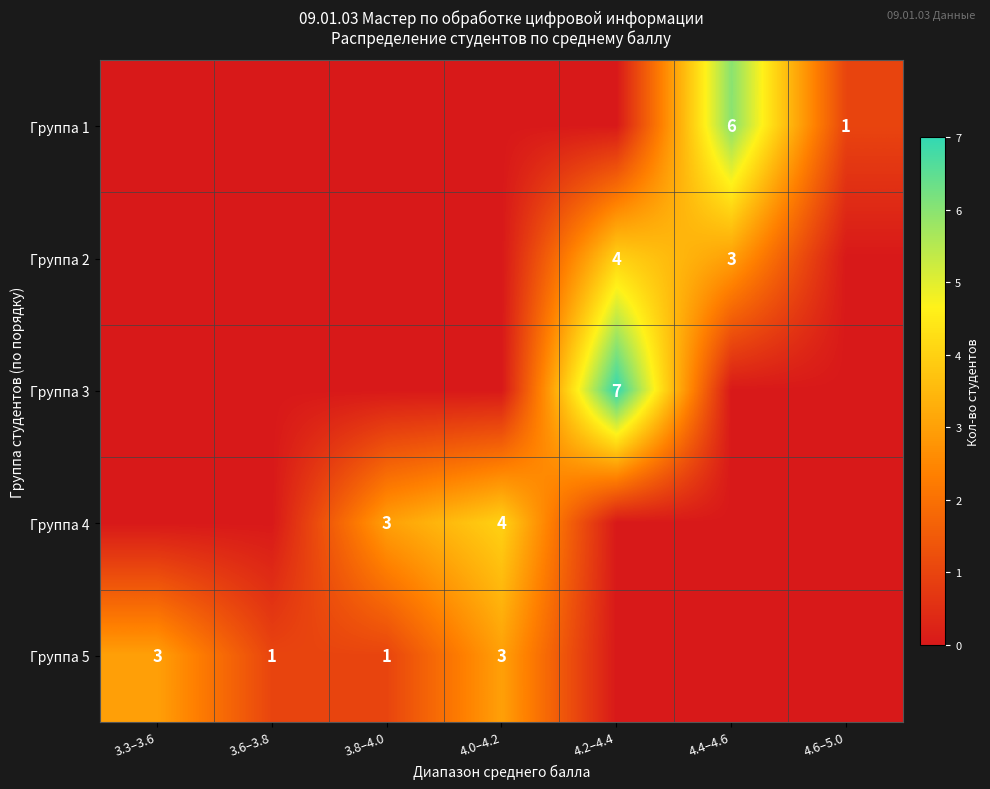

True or false: Группа 5 has a value of 2 at 3.6–3.8.

False